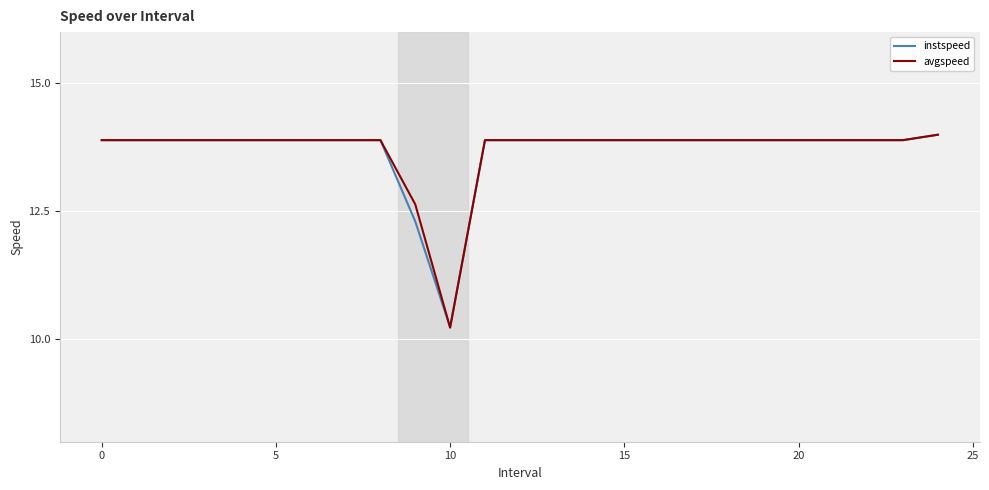

What are all the series names shown in the legend?

instspeed, avgspeed